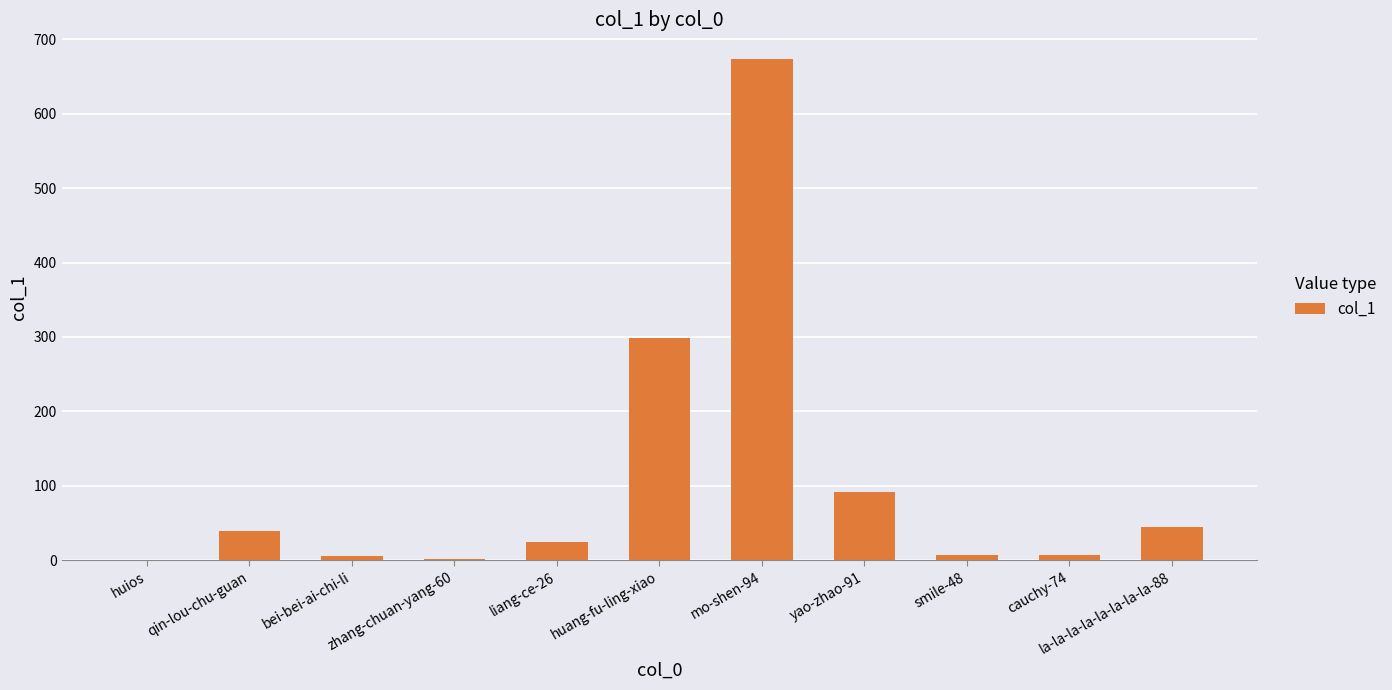

Is it true that the value at huang-fu-ling-xiao is 299?

True